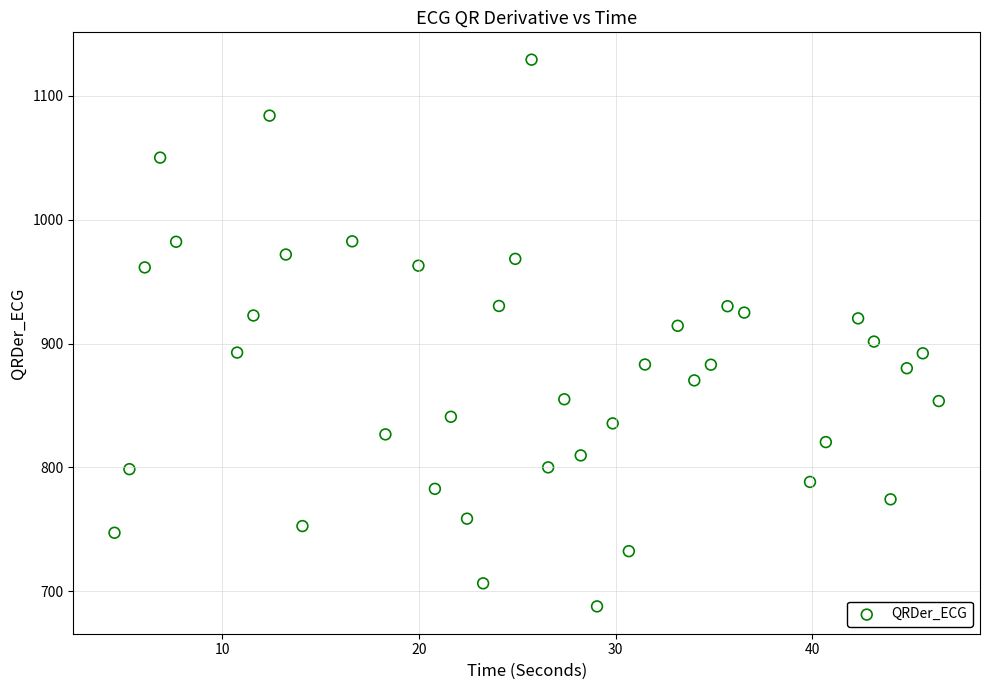

What is the range of Y values (max minus min)?

441.3